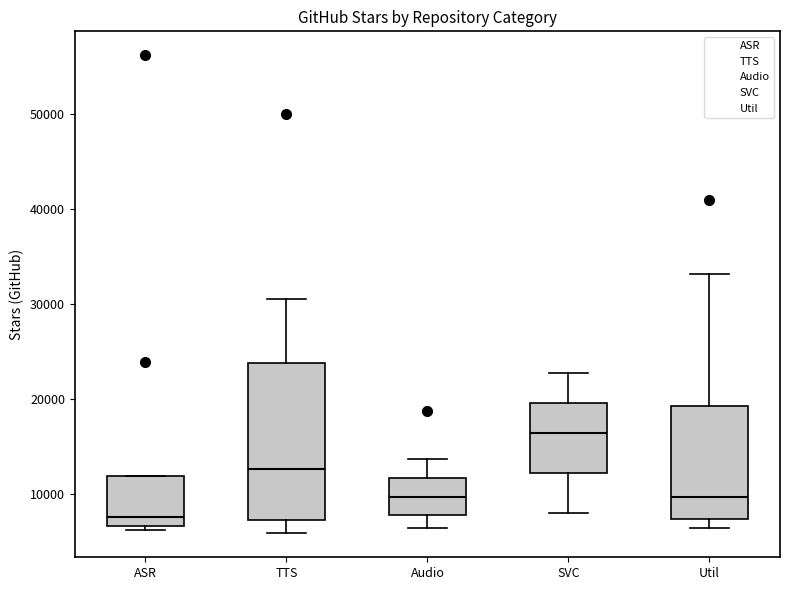

Which box's median line is the highest?

SVC